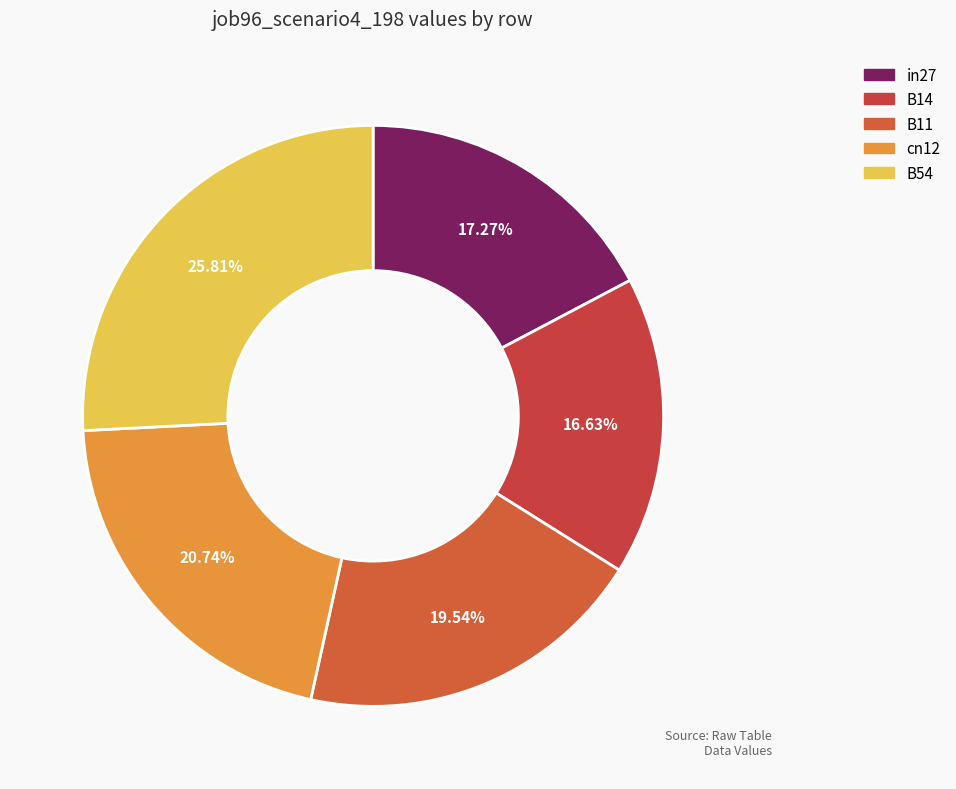

To the nearest percent, what portion does B54 represent?

26%